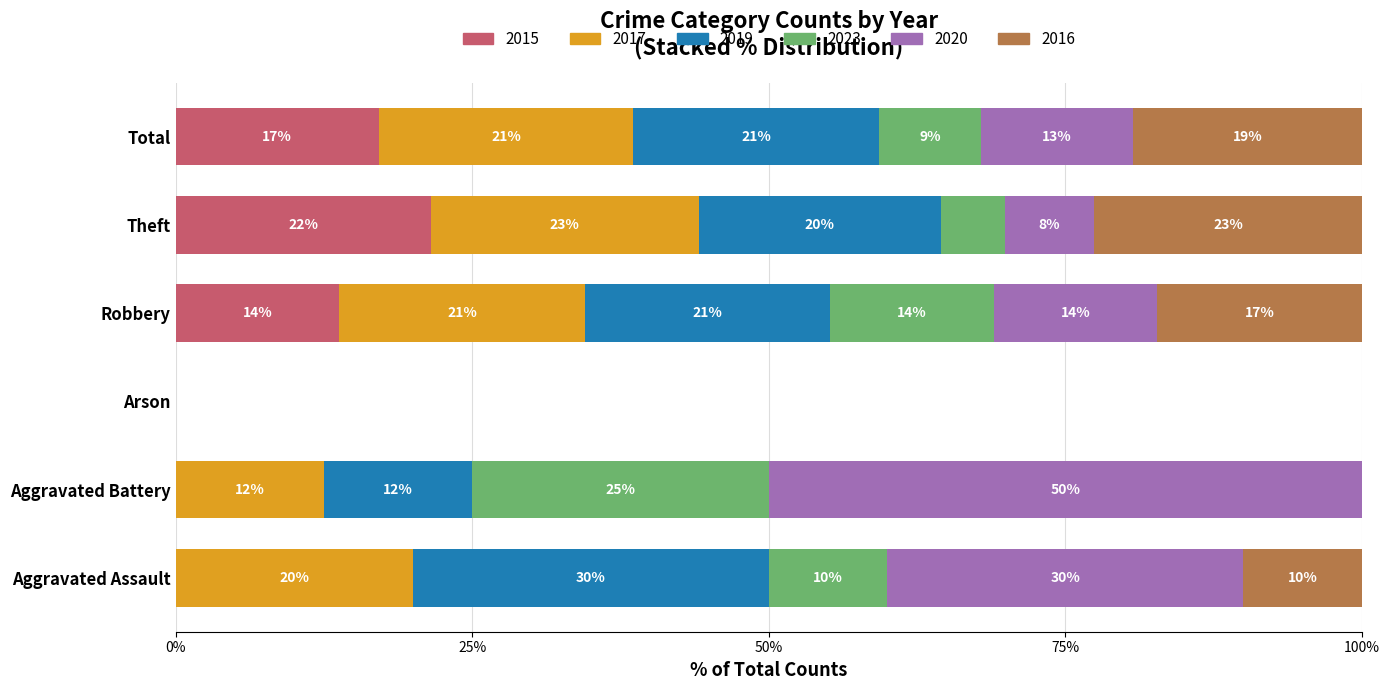

What are all the series names shown in the legend?

2015, 2017, 2019, 2023, 2020, 2016